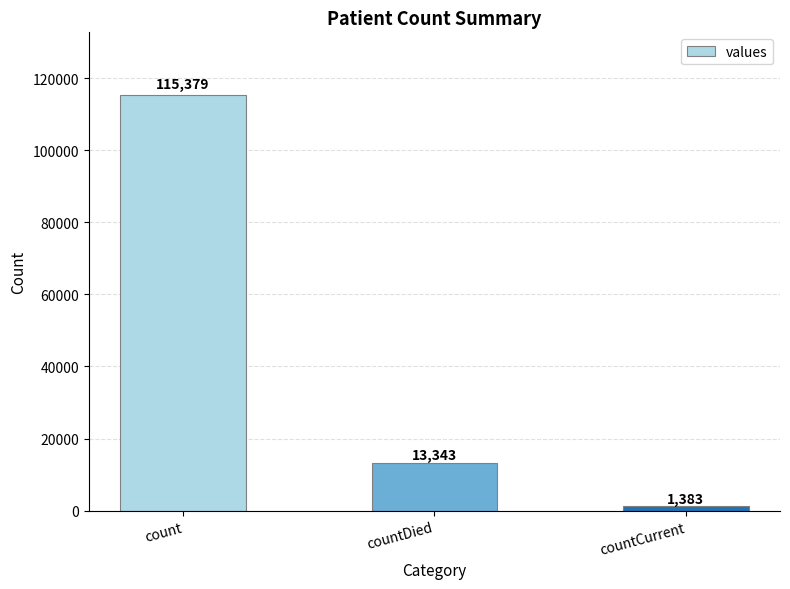

Are the bars horizontal?

No